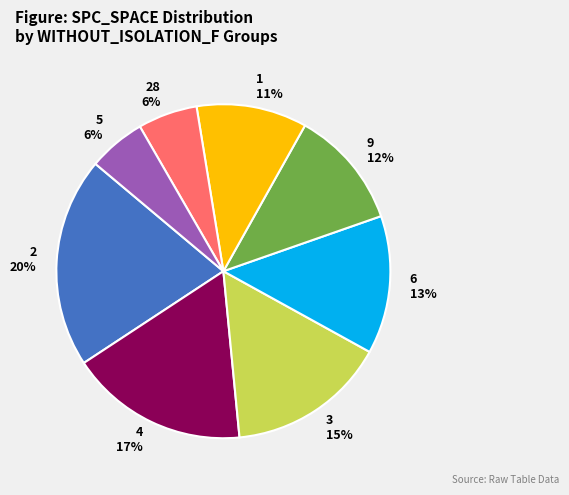

Is 9 the majority of the pie?

No